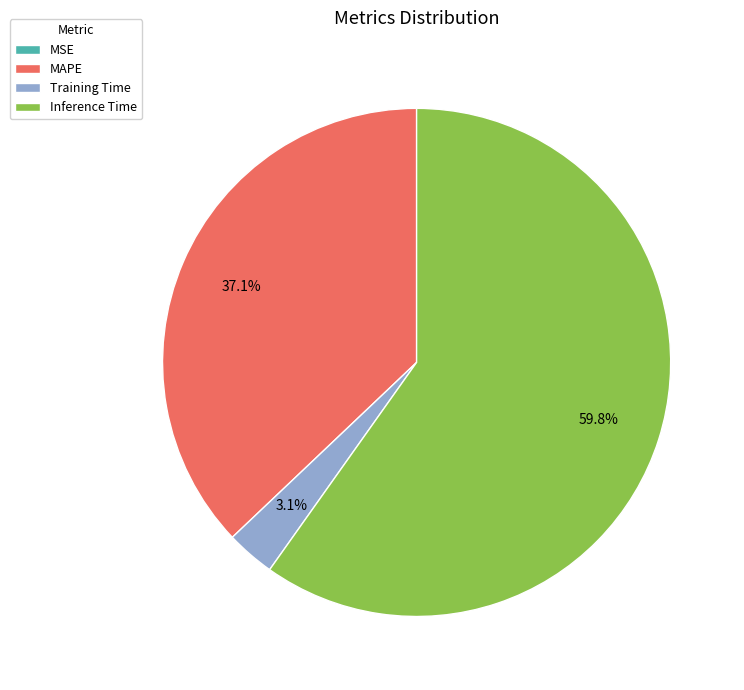

To the nearest percent, what is the average slice percentage?

25%